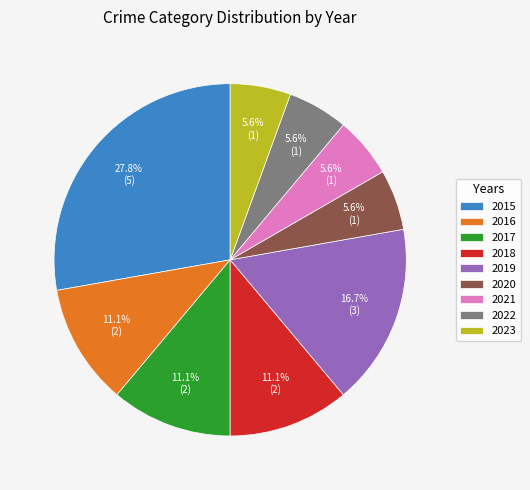

Is 2023 the majority of the pie?

No